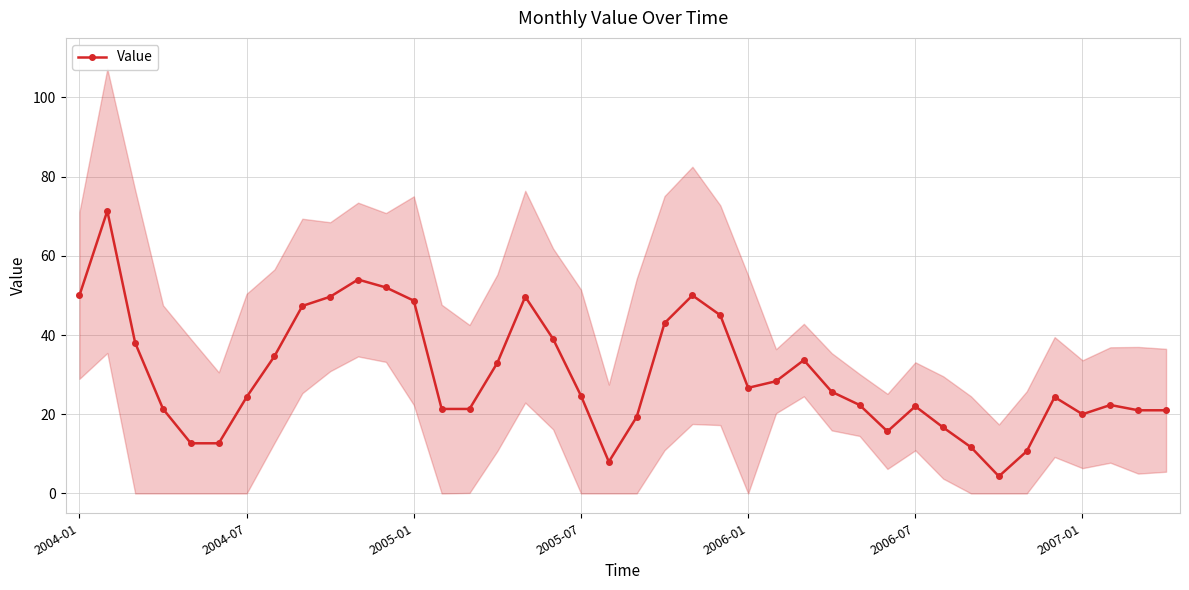

At which category does the chart reach its minimum across all series?

33